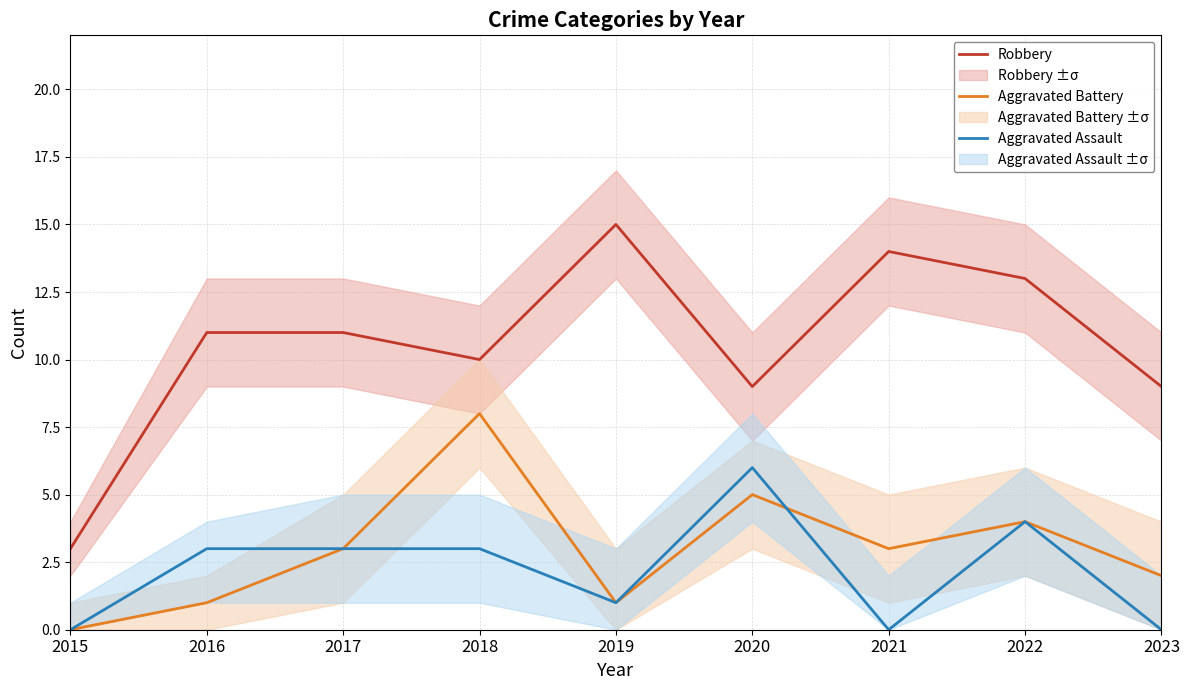

Reading left to right, extract all data points from this chart.

Robbery: 2015=3	2016=11	2017=11	2018=10	2019=15	2020=9	2021=14	2022=13	2023=9
Aggravated Battery: 2015=0	2016=1	2017=3	2018=8	2019=1	2020=5	2021=3	2022=4	2023=2
Aggravated Assault: 2015=0	2016=3	2017=3	2018=3	2019=1	2020=6	2021=0	2022=4	2023=0